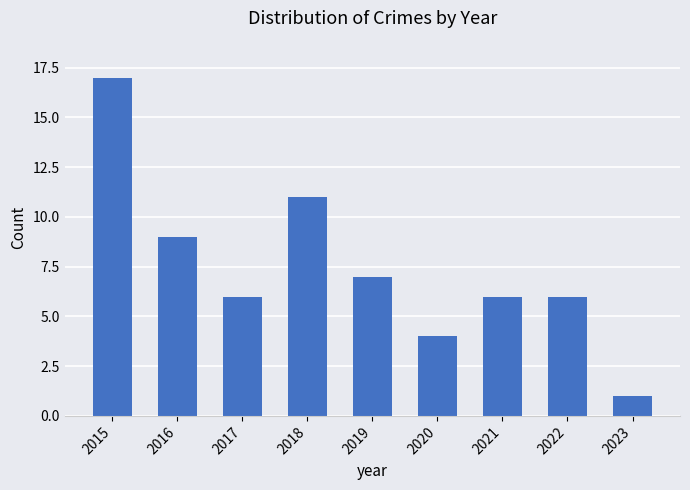

What is the greatest value displayed?

17